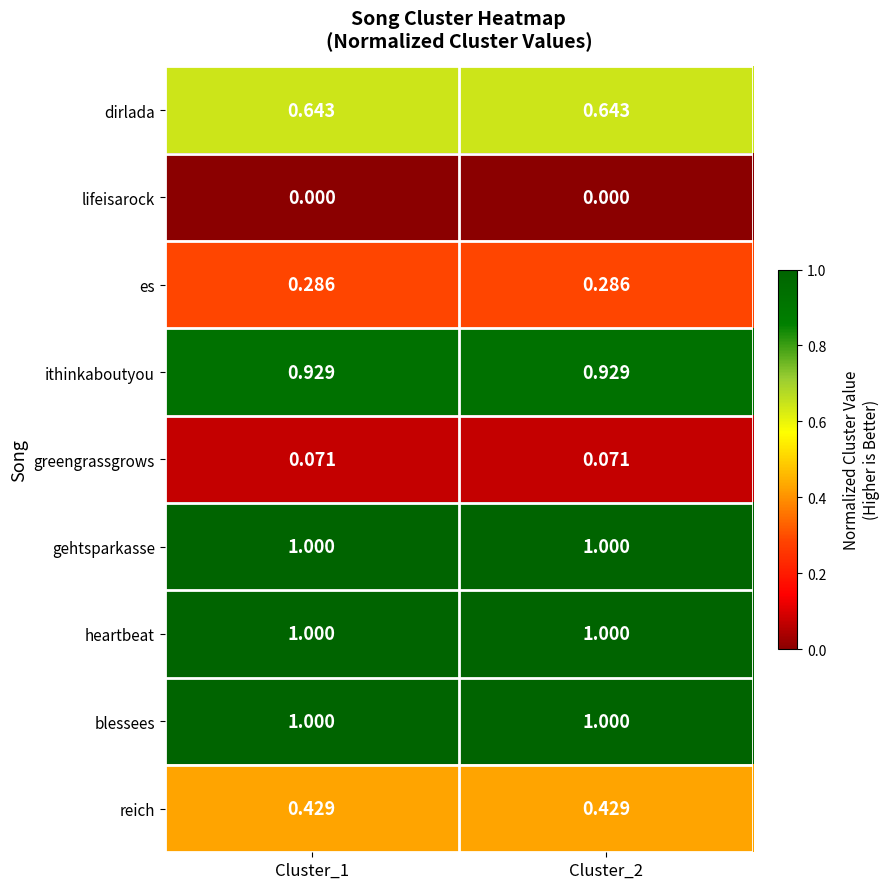

Is the value of gehtsparkasse at Cluster_1 greater than the value of lifeisarock at Cluster_1?

Yes